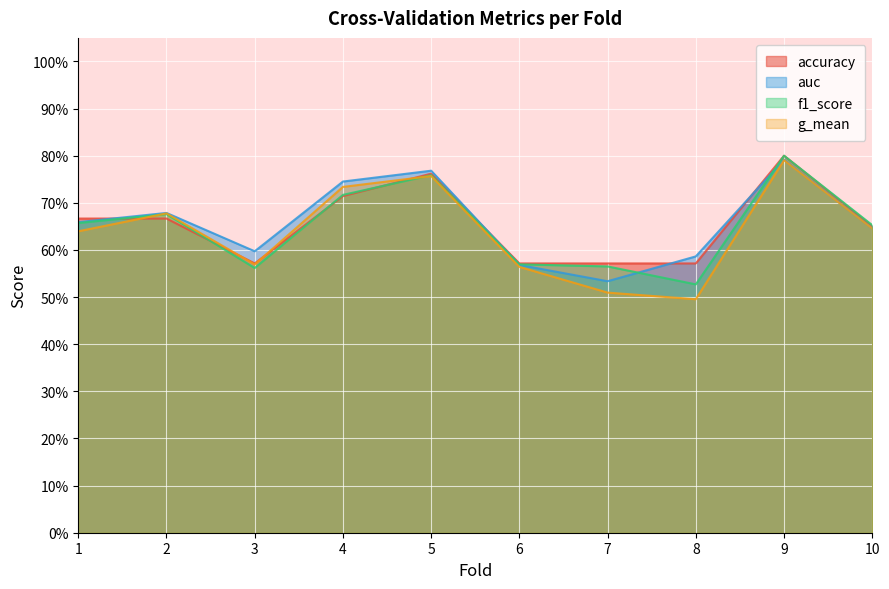

What is the difference between the maximum and minimum values in the accuracy series?

0.2